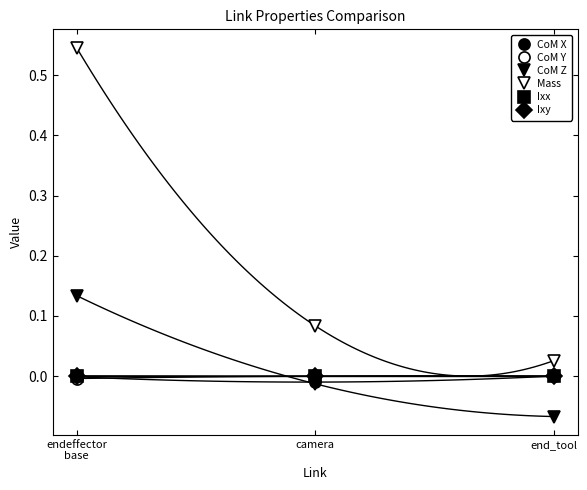

Reading left to right, list all the values displayed in this chart.

CoM X: -0.0	-0.0	0.0
CoM Y: -0.0	-0.0	-0.0
CoM Z: 0.1	-0.0	-0.1
Mass: 0.5	0.1	0.0
Ixx: 0.0	0.0	0.0
Ixy: 0.0	0.0	0.0